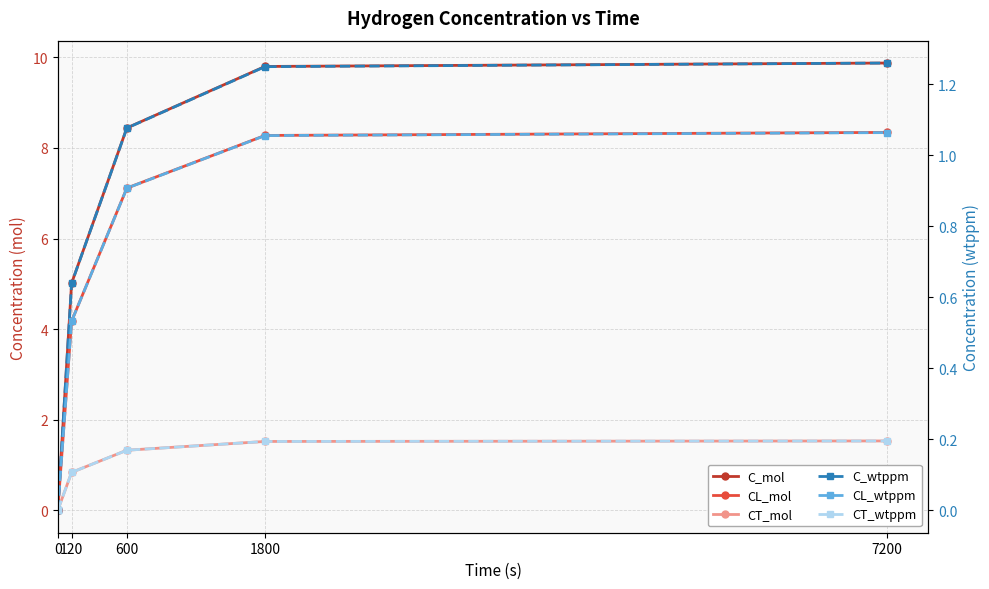

Reading left to right, list all the values displayed in this chart.

C_mol: 0=0.0	120=5.0	600=8.4	1800=9.8	7200=9.9
CL_mol: 0=0.0	120=4.2	600=7.1	1800=8.3	7200=8.3
CT_mol: 0=0.0	120=0.8	600=1.3	1800=1.5	7200=1.5
C_wtppm: 0=0.0	120=0.6	600=1.1	1800=1.3	7200=1.3
CL_wtppm: 0=0.0	120=0.5	600=0.9	1800=1.1	7200=1.1
CT_wtppm: 0=0.0	120=0.1	600=0.2	1800=0.2	7200=0.2